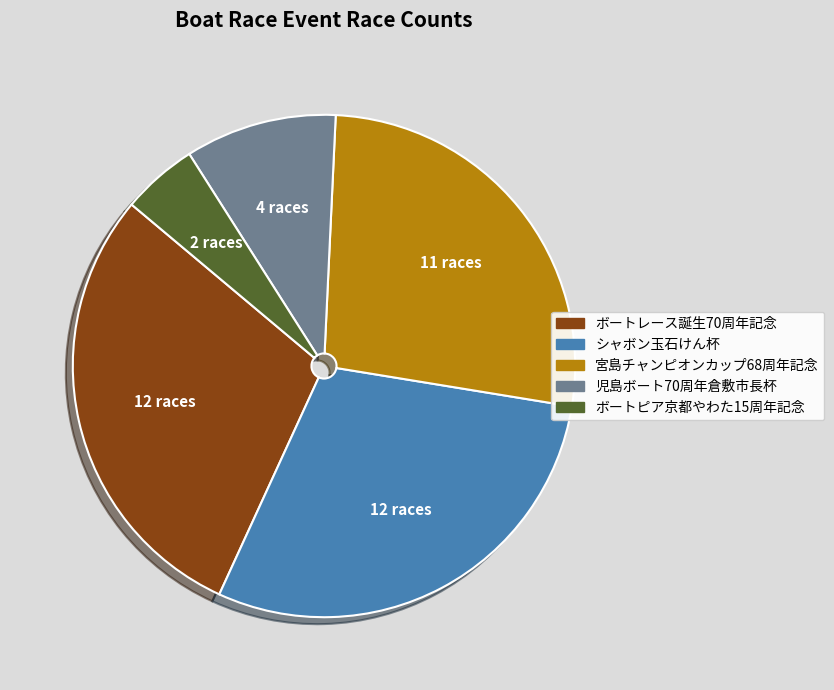

Is there a majority slice in this chart?

No